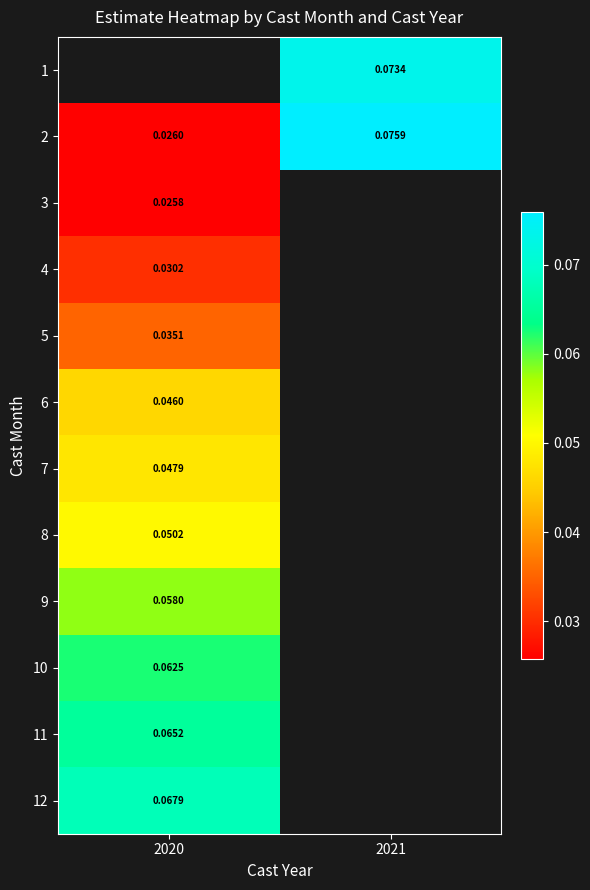

Is the value of 2 at 2021 greater than the value of 8 at 2020?

Yes